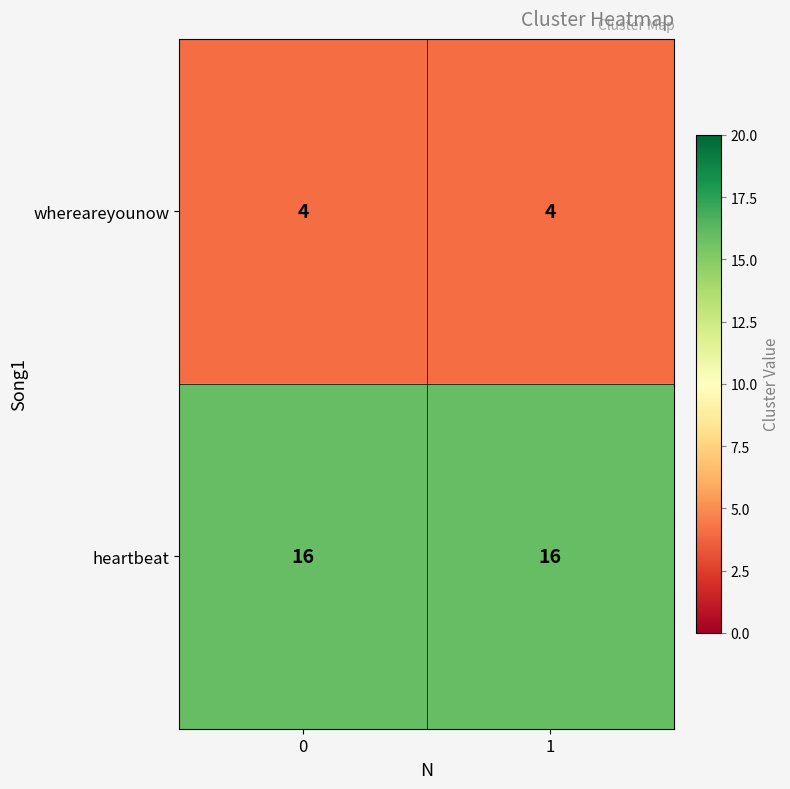

The value of heartbeat at 1 is 11. True or false?

False